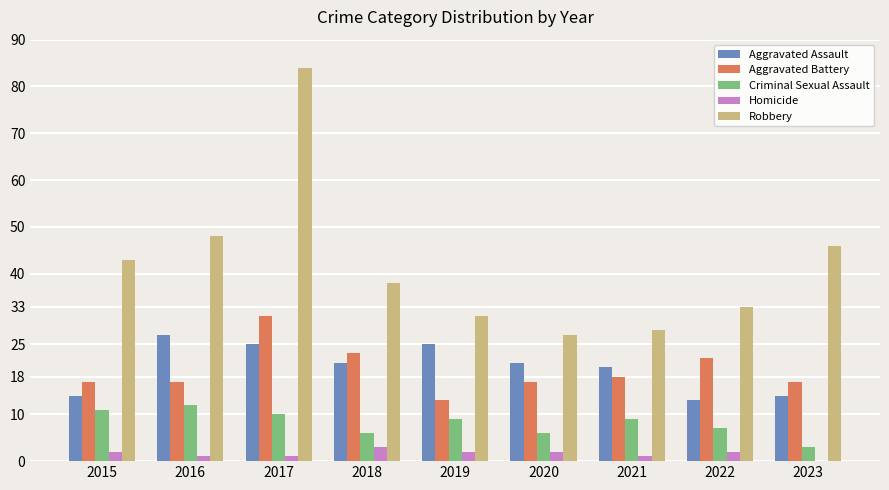

At which label is Aggravated Assault closest to 20?

2021